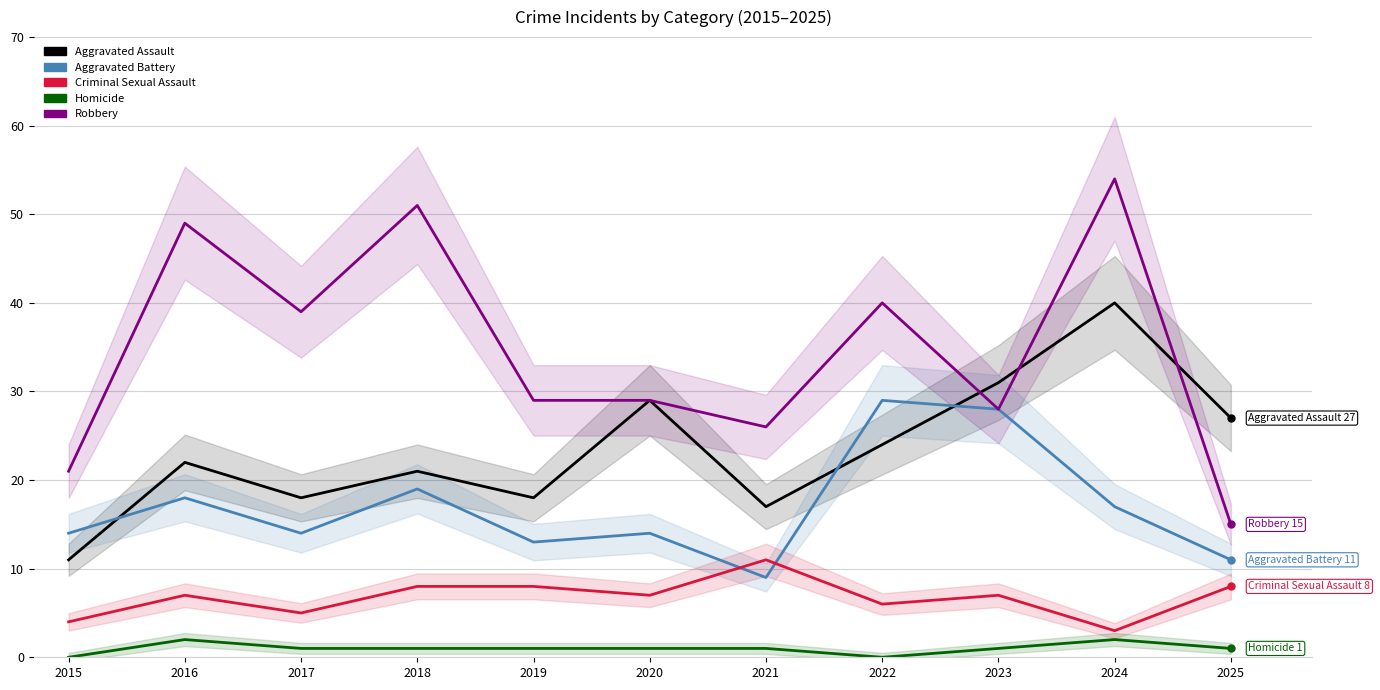

The Aggravated Battery series shows 31 at 2018. True or false?

False